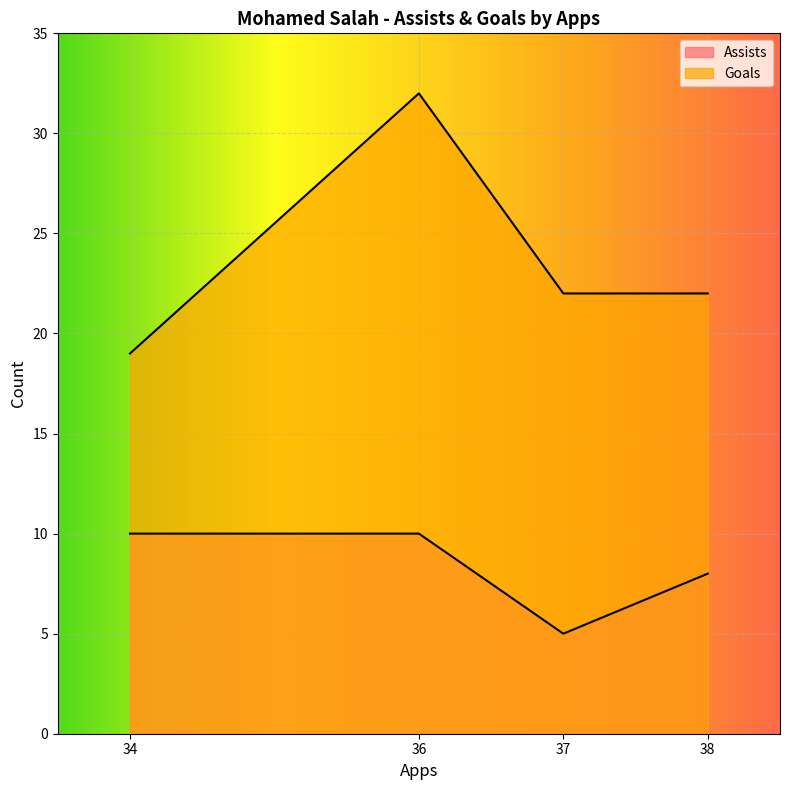

What is the total value across all series at 36?

42